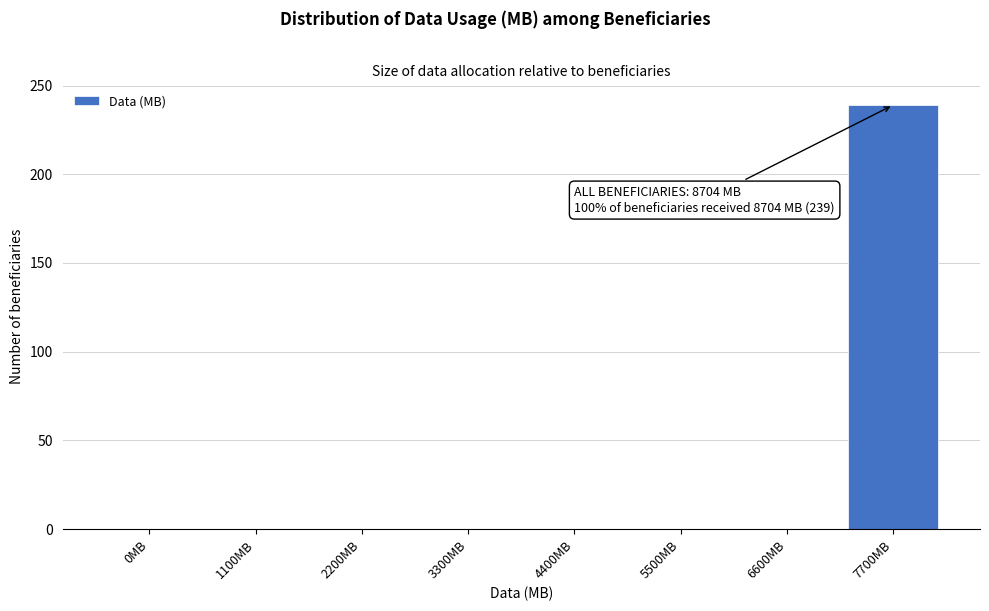

Reading left to right, transcribe all the data shown in this chart.

0MB=0	1100MB=0	2200MB=0	3300MB=0	4400MB=0	5500MB=0	6600MB=0	7700MB=239